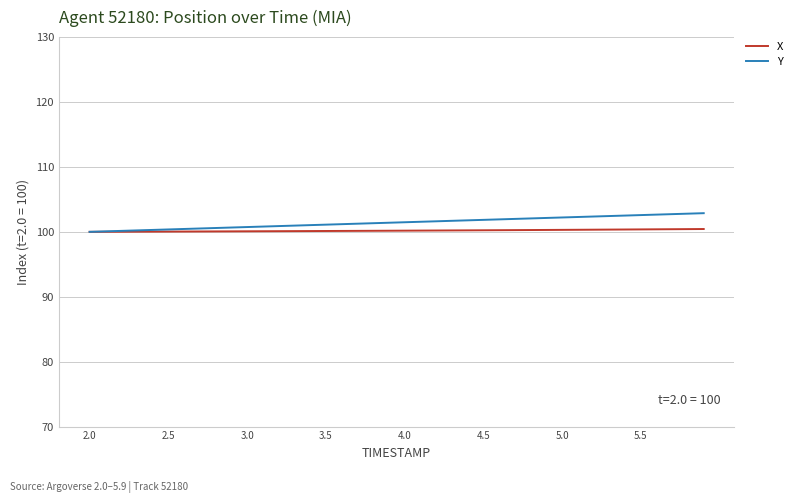

What is the lowest value of the Y series?

100.0